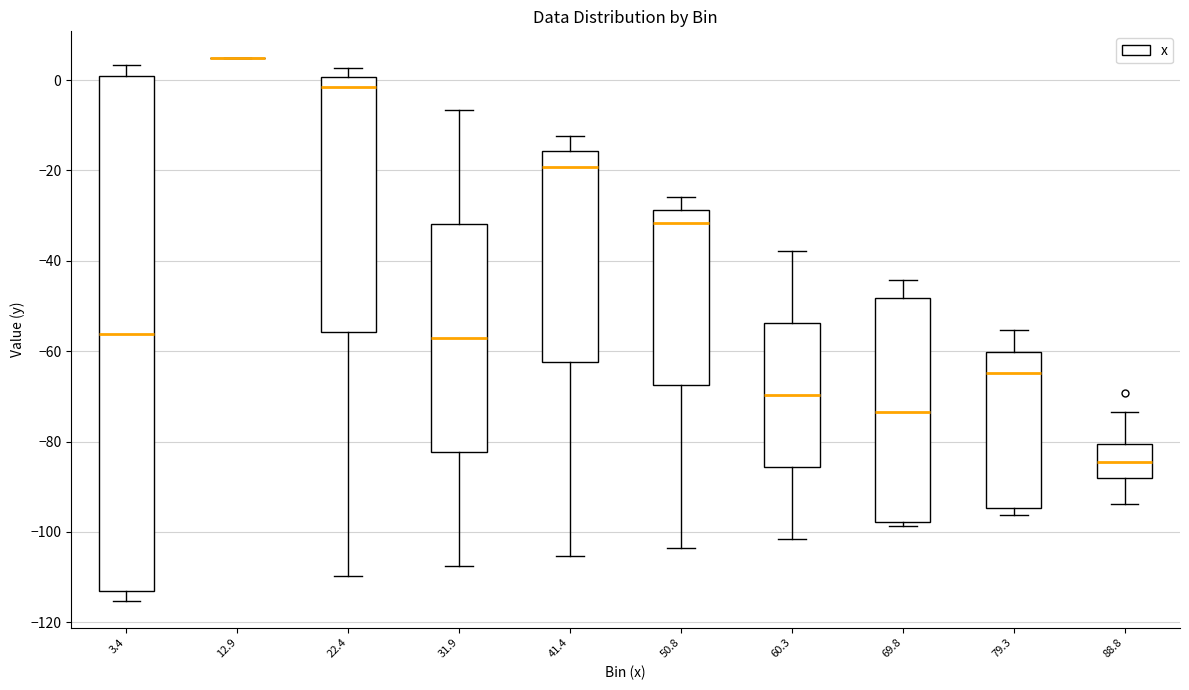

Comparing the boxes themselves (not the whiskers), which one is the tallest?

3.4